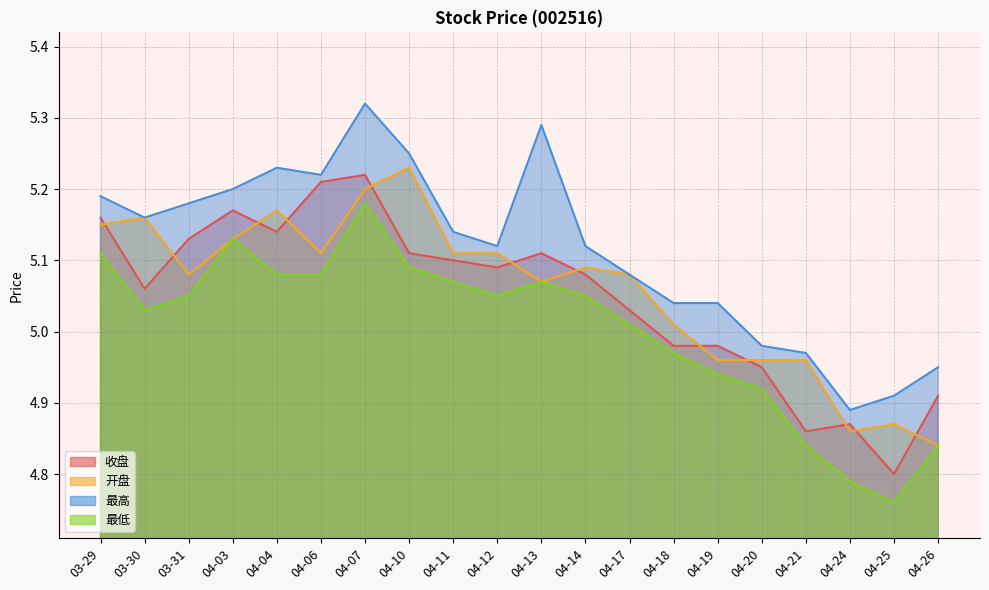

Is the value of 最高 at 04-11 greater than the value of 收盘 at 03-31?

Yes